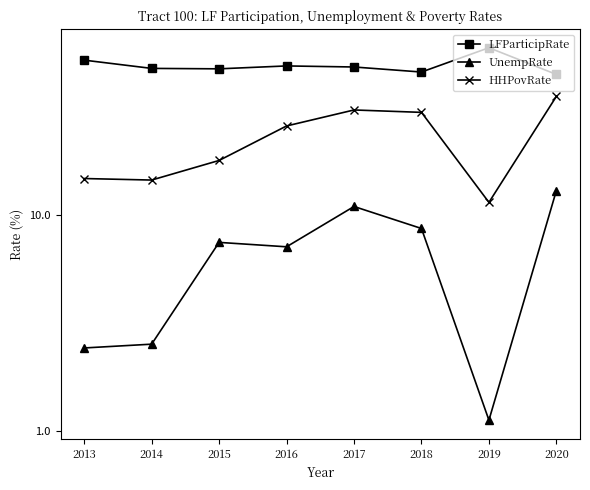

How many data points in UnempRate are above 7?

5